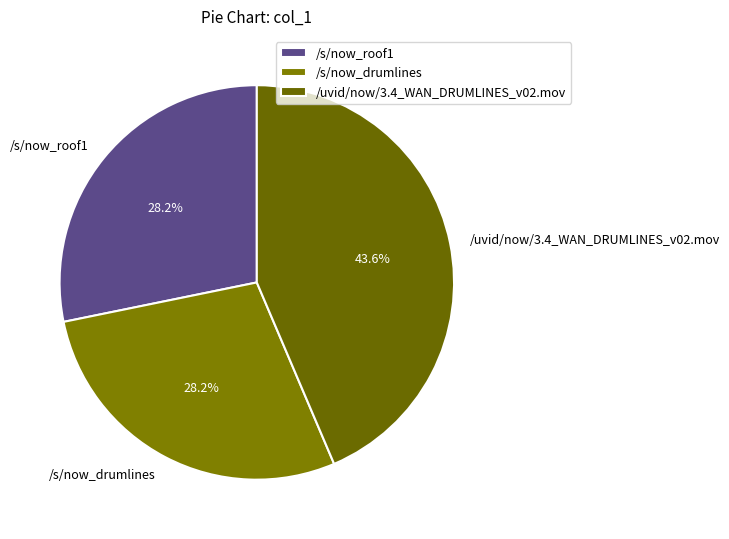

To the nearest percent, what percentage of the pie is /s/now_drumlines?

28%